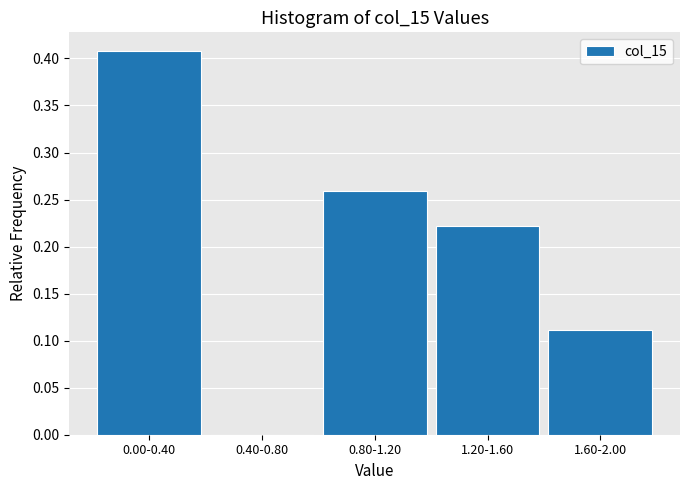

Between 1.20-1.60 and 1.60-2.00, which is larger?

1.20-1.60